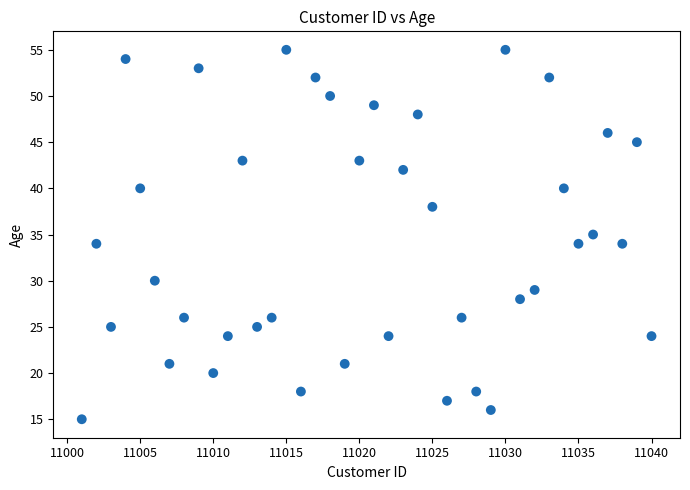

What is the range of Y values (max minus min)?

40